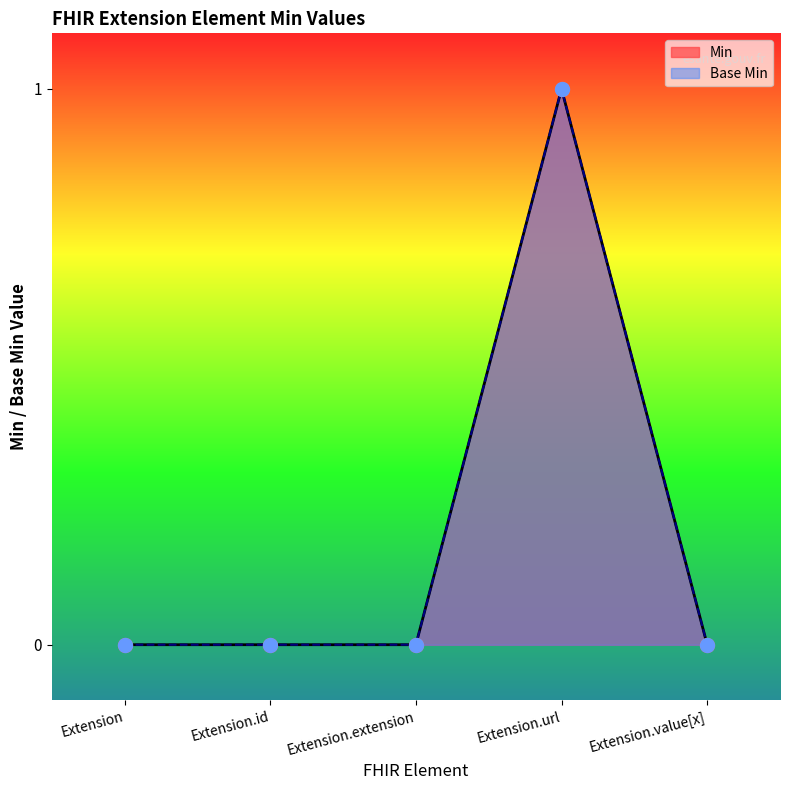

What are all the series names shown in the legend?

Min, Base Min